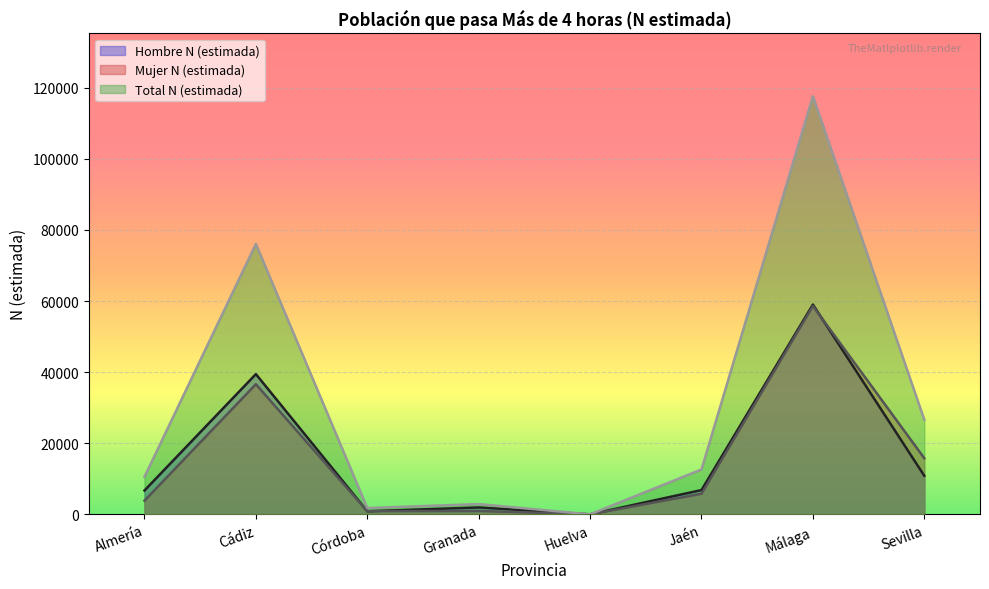

The value of Total N (estimada) at Málaga is 117644. True or false?

True